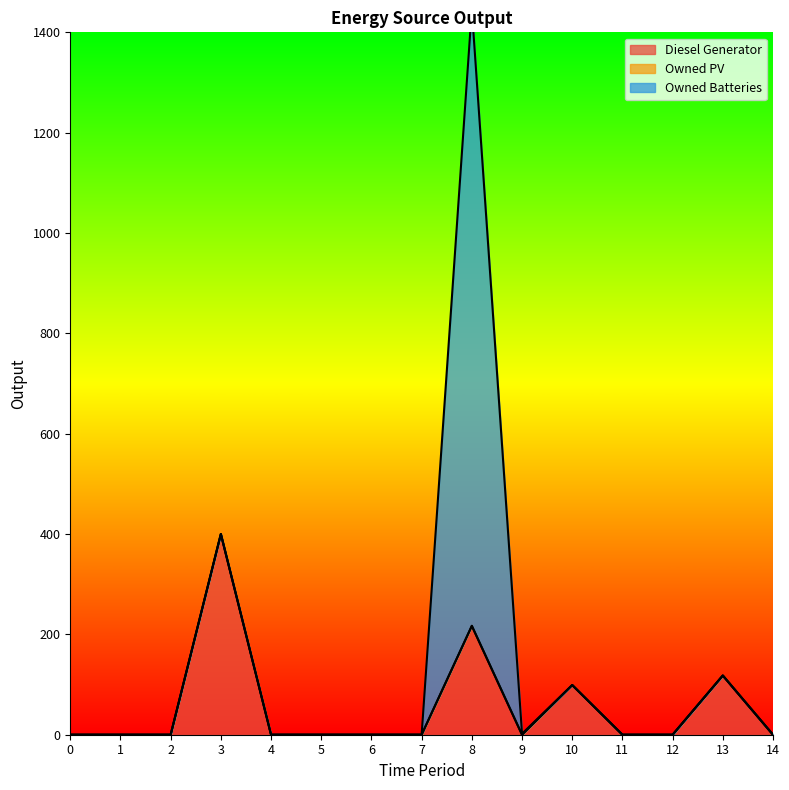

The value of Owned Batteries at 13 is 407. True or false?

False